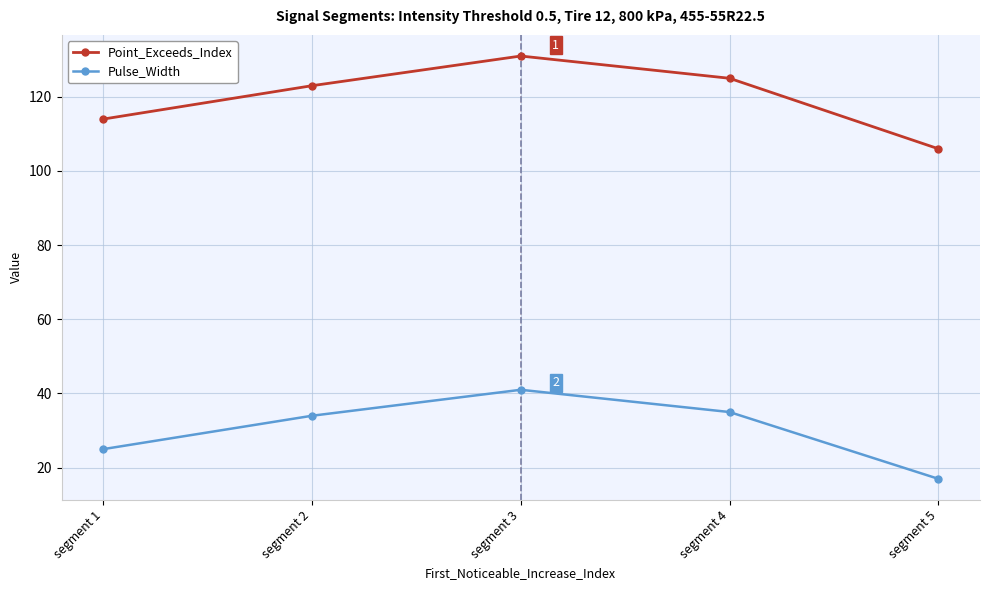

What is the approximate value of Pulse_Width at segment 4, to the nearest 5?

35